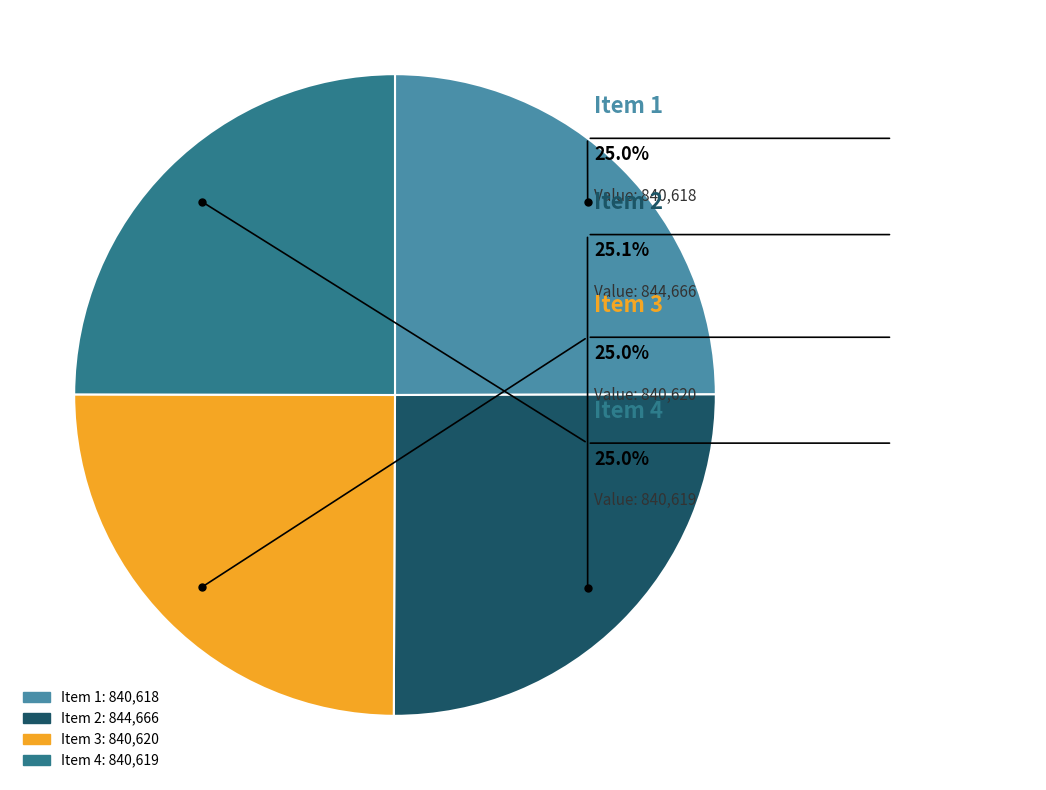

Combined, do 844666 and 840620 account for over 50%?

Yes